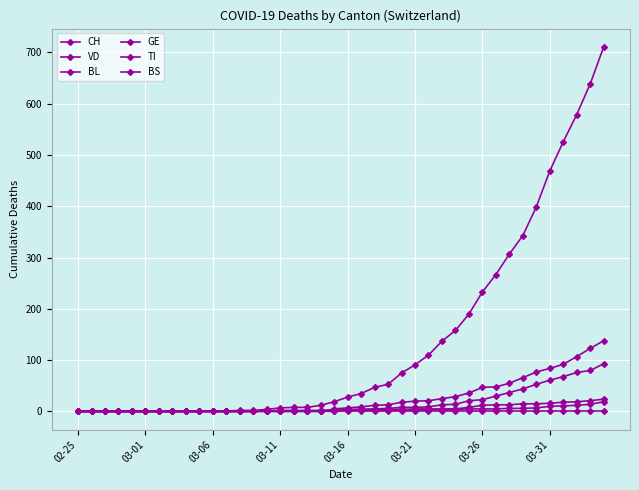

How many values in the VD series are below 7?

20